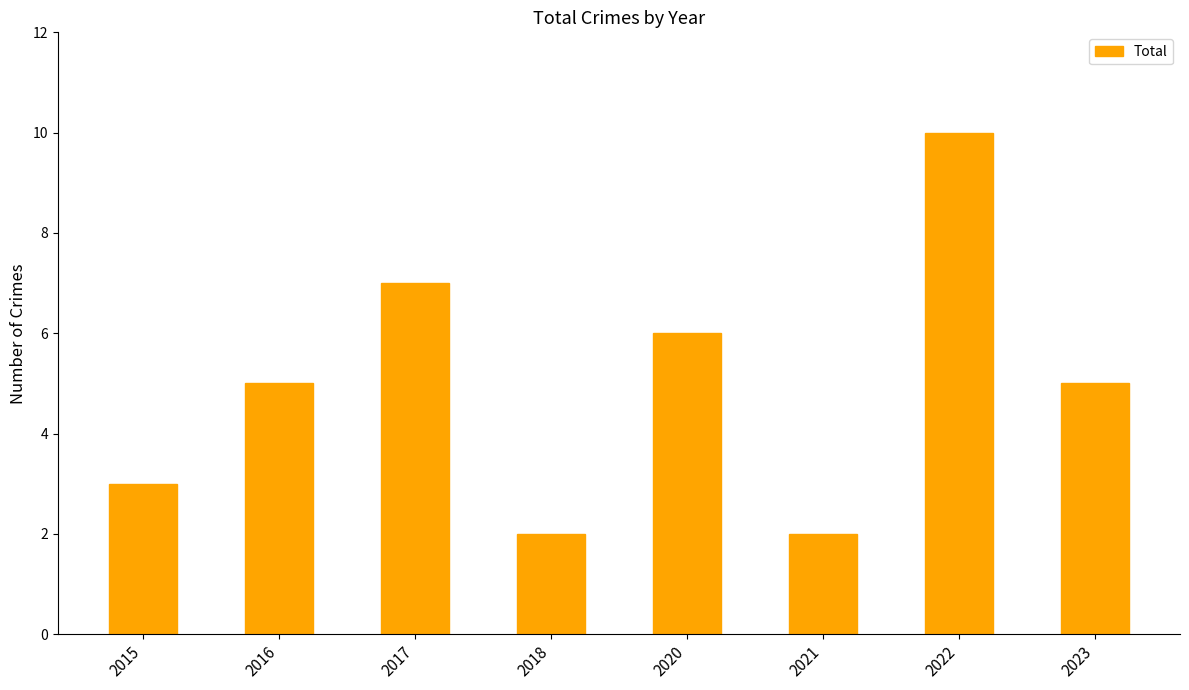

Which has a higher value, 2018 or 2017?

2017